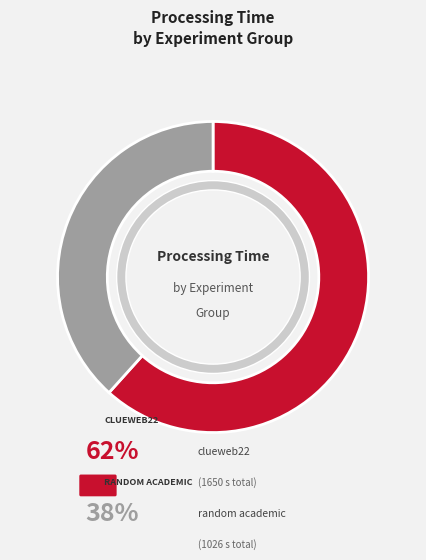

True or false: clueweb22 ja0001 accounts for 1% of the total.

False